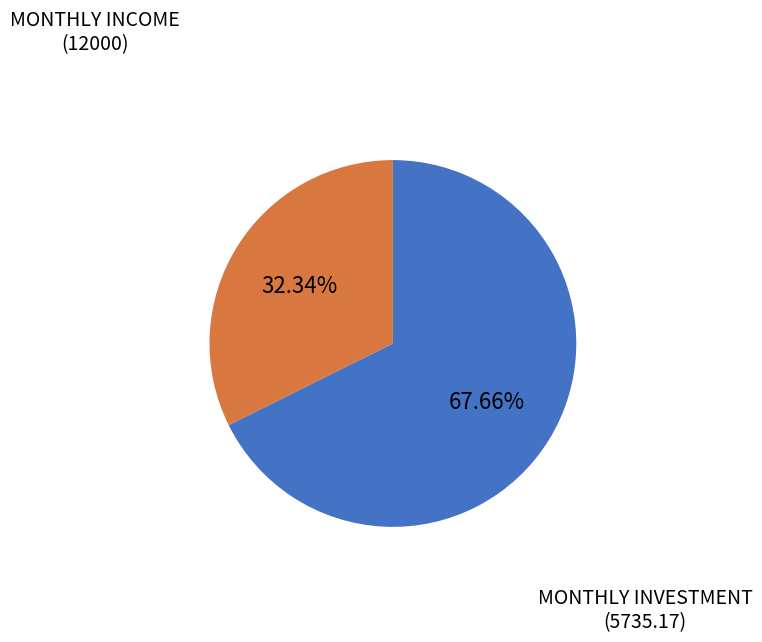

To the nearest percent, what is the difference between the largest and smallest slice percentages?

35%